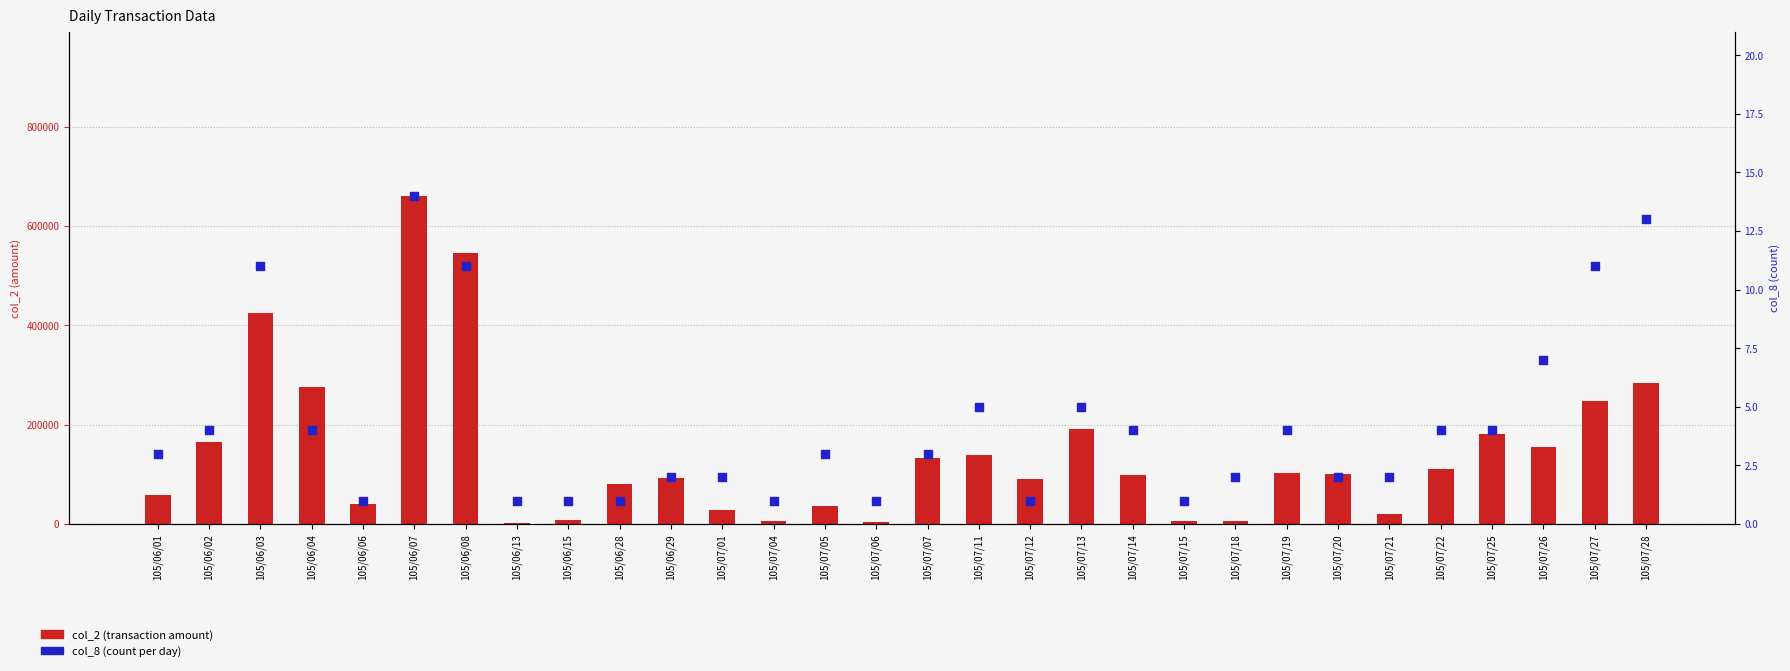

What is the total value across all series at 105/07/28?

284163